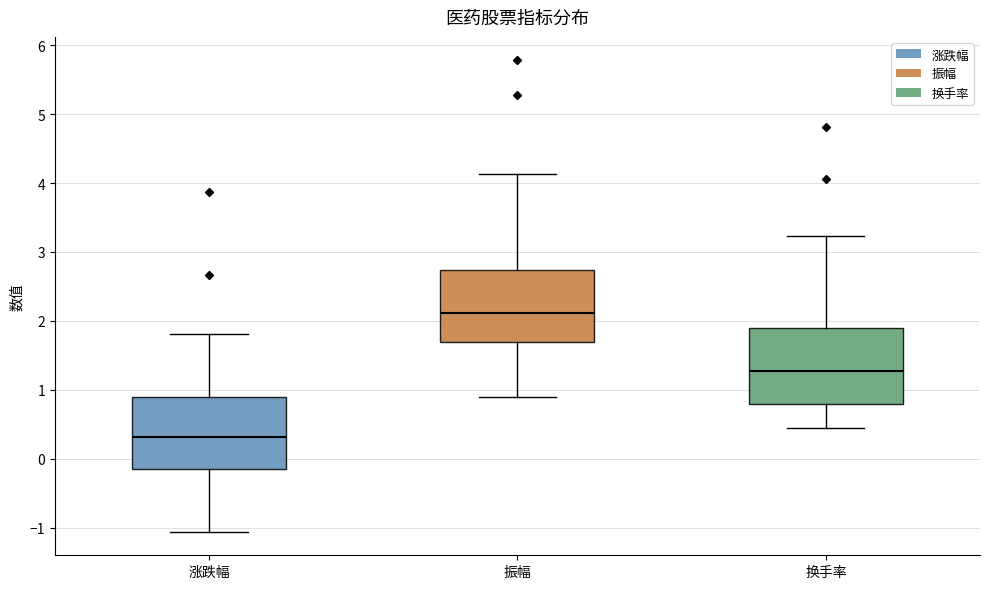

Reading left to right, read every box against the y-axis: the position of its median line, the range the box covers, and the ends of its whiskers. The values are not printed on the chart, so give them approximately, as read against the axis.

涨跌幅: median 0.3, box -0.2 to 0.9, whiskers -1.1 to 1.8
振幅: median 2.1, box 1.7 to 2.7, whiskers 0.9 to 4.1
换手率: median 1.3, box 0.8 to 1.9, whiskers 0.4 to 3.2